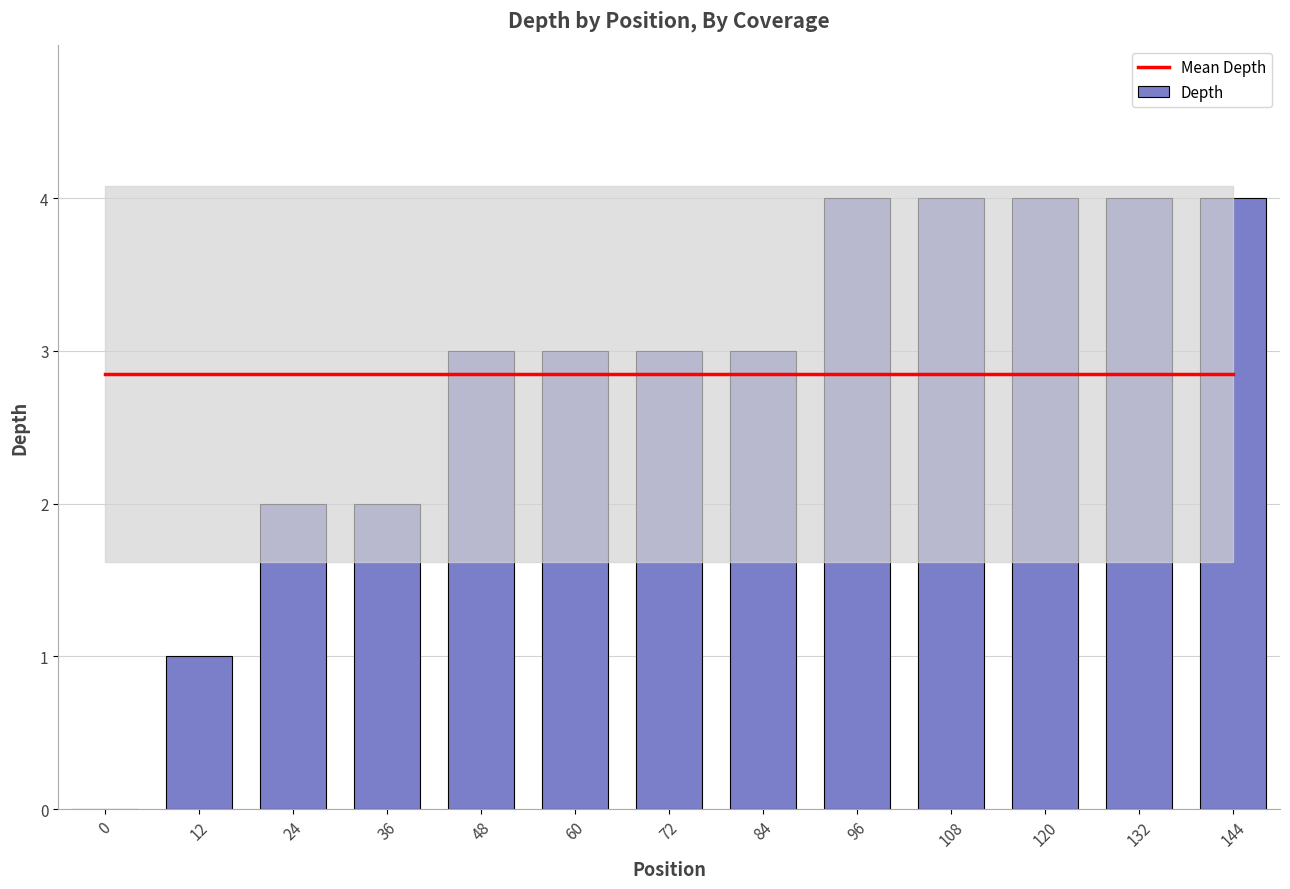

Does the chart contain stacked bars?

No